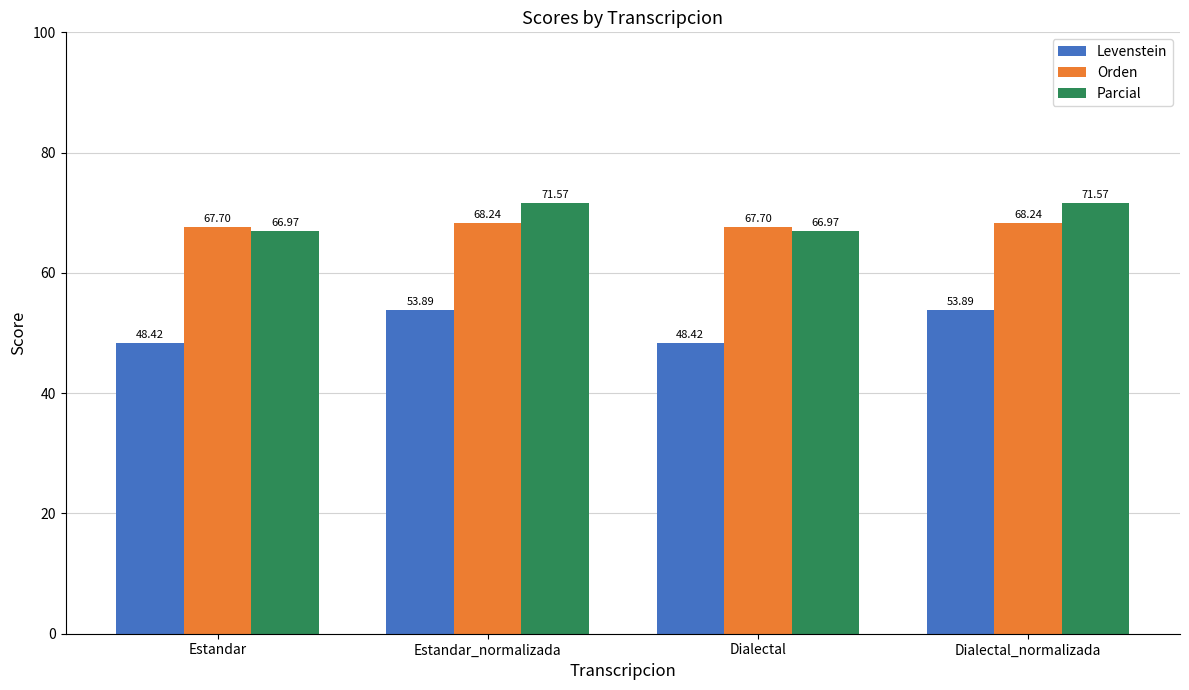

Where does the Orden series first go above 68?

Estandar_normalizada